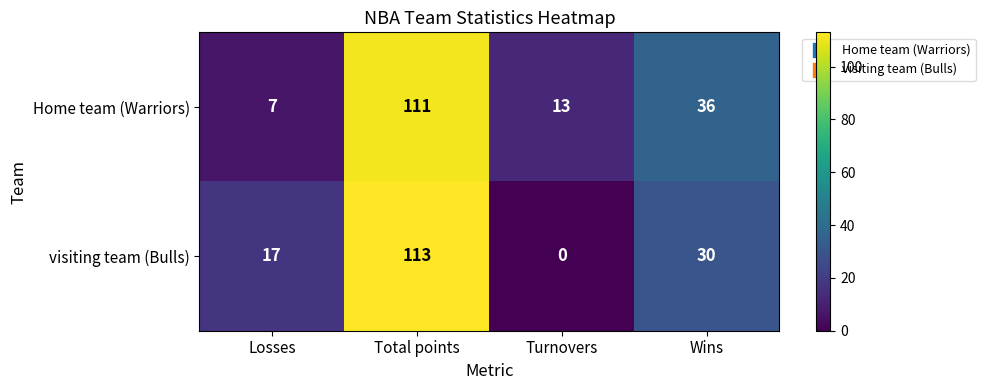

At which category is the sum across all series the highest?

Total points